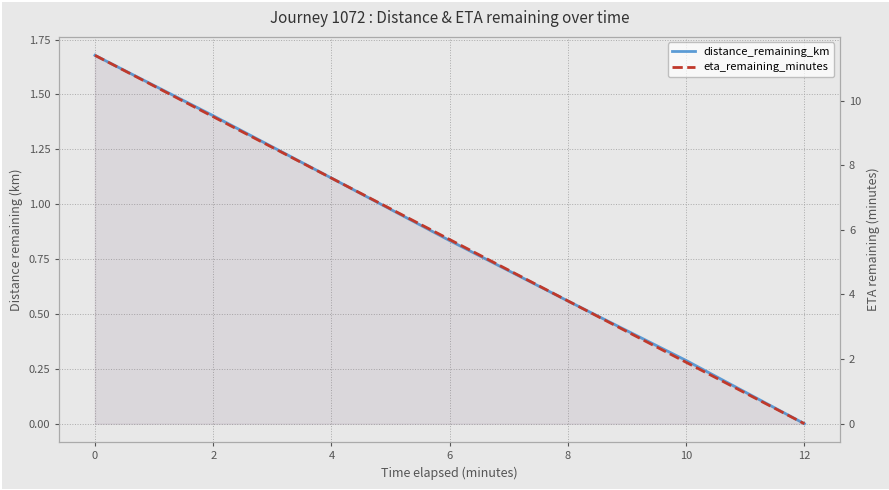

Is it true that eta_remaining_minutes equals -7.6 at 12?

False